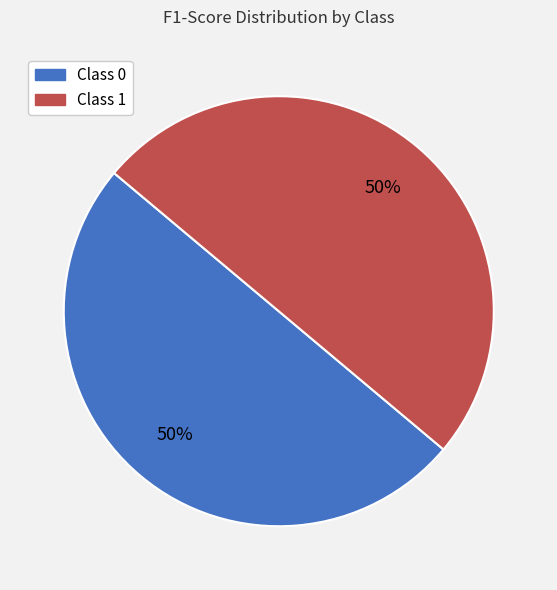

To the nearest percent, what is the average slice percentage?

50%